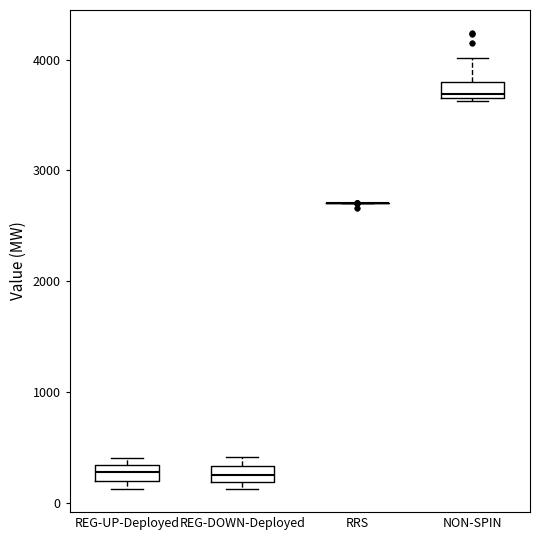

Where is the lower edge of the box for REG-UP-Deployed on the y-axis? The values are not printed on the chart, so give them approximately, as read against the axis.

200